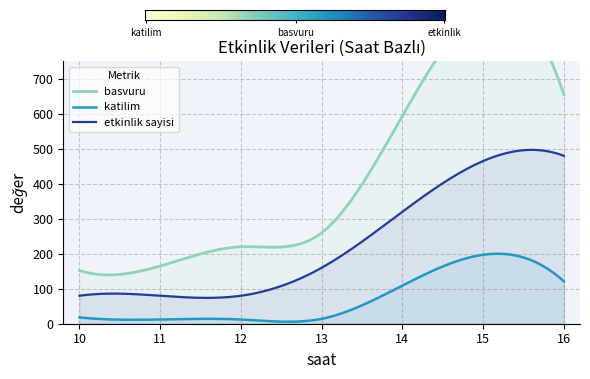

True or false: etkinlik sayisi has more than 2 interior local peaks.

False